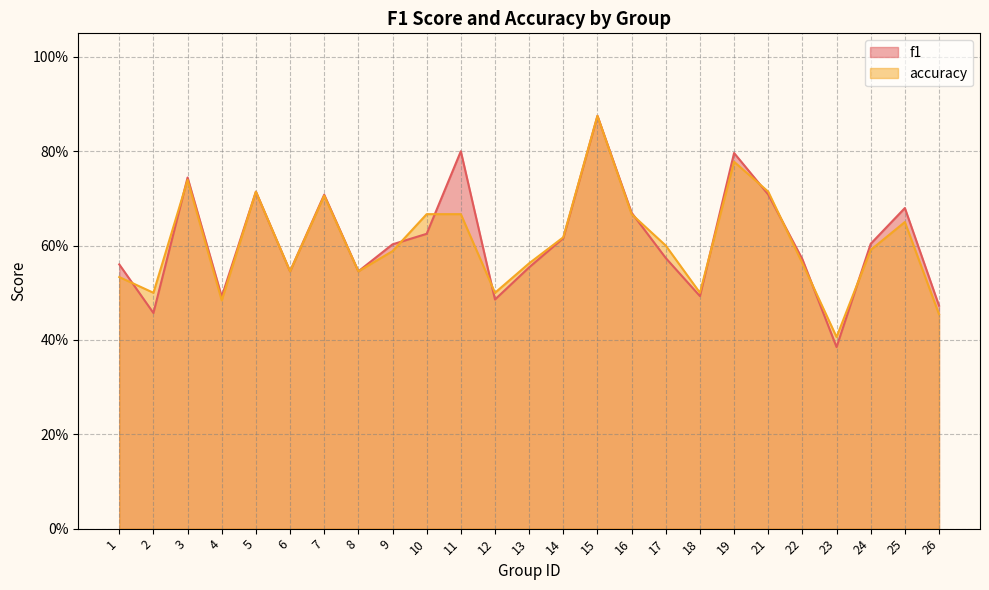

How many lines are shown in the chart?

2